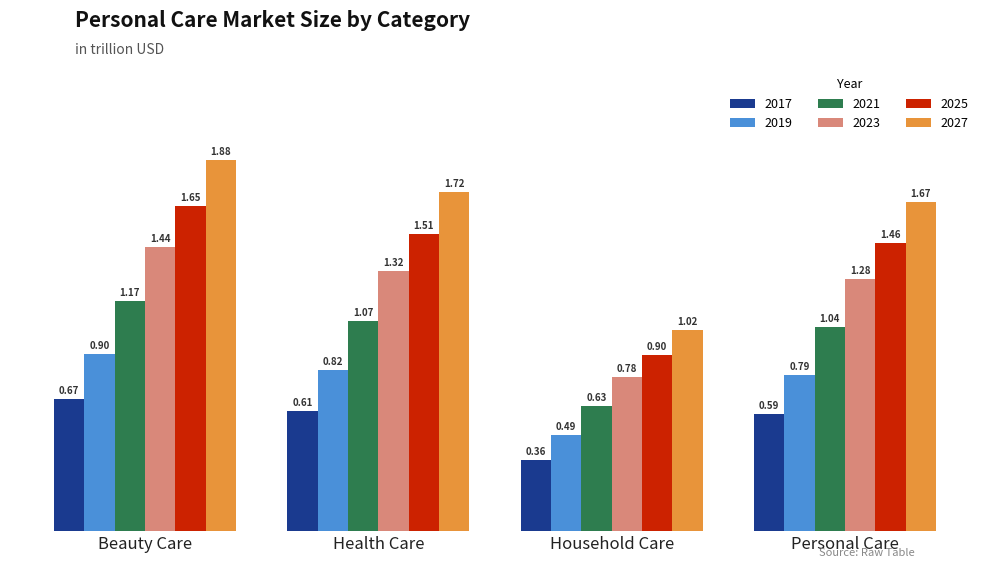

Which series has the widest spread of values?

2027